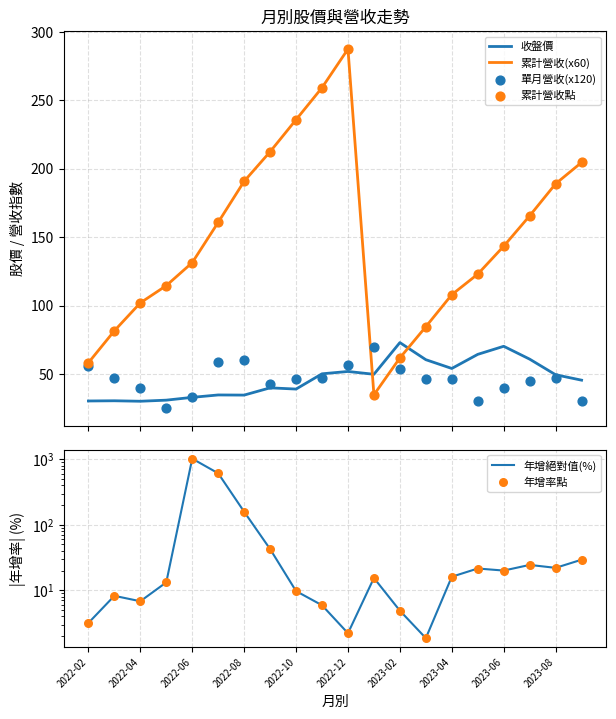

What is the highest value of the 累計營收(x60) series?

287.4